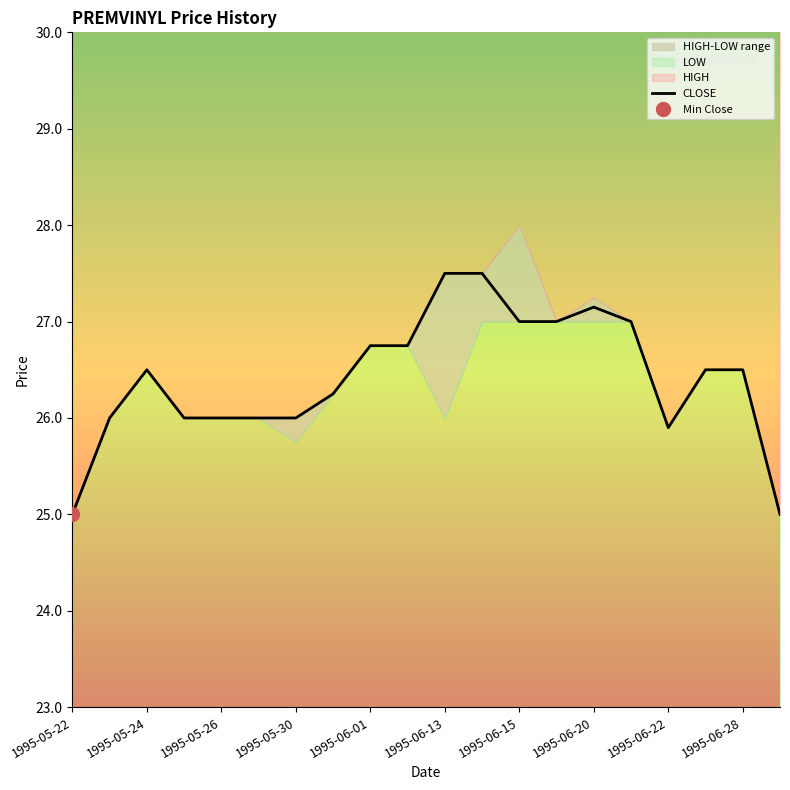

What is the value of the 13th point from the left?

27.0